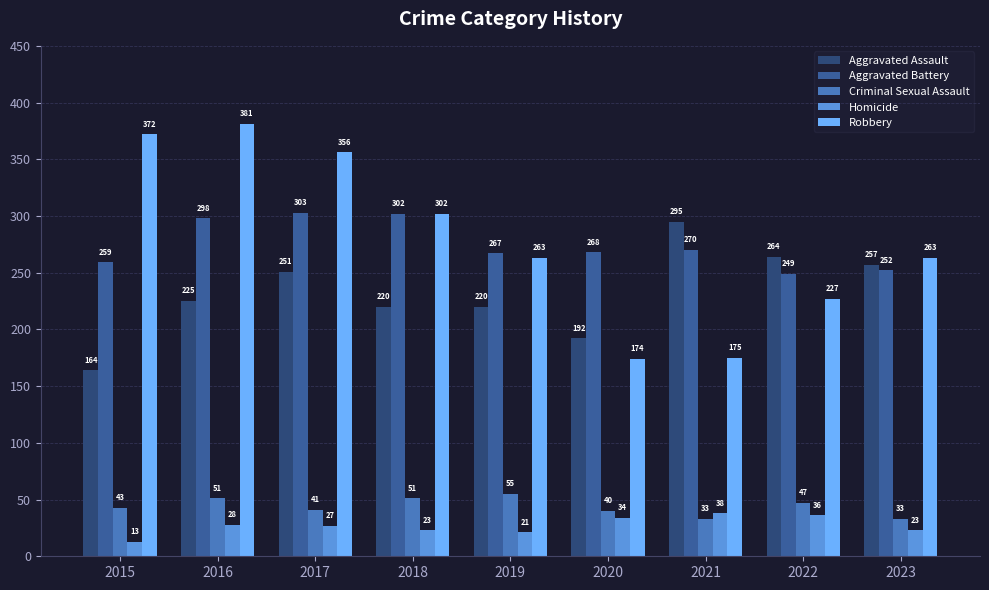

What is the value of the Aggravated Assault bar at the 3rd from the left?

251